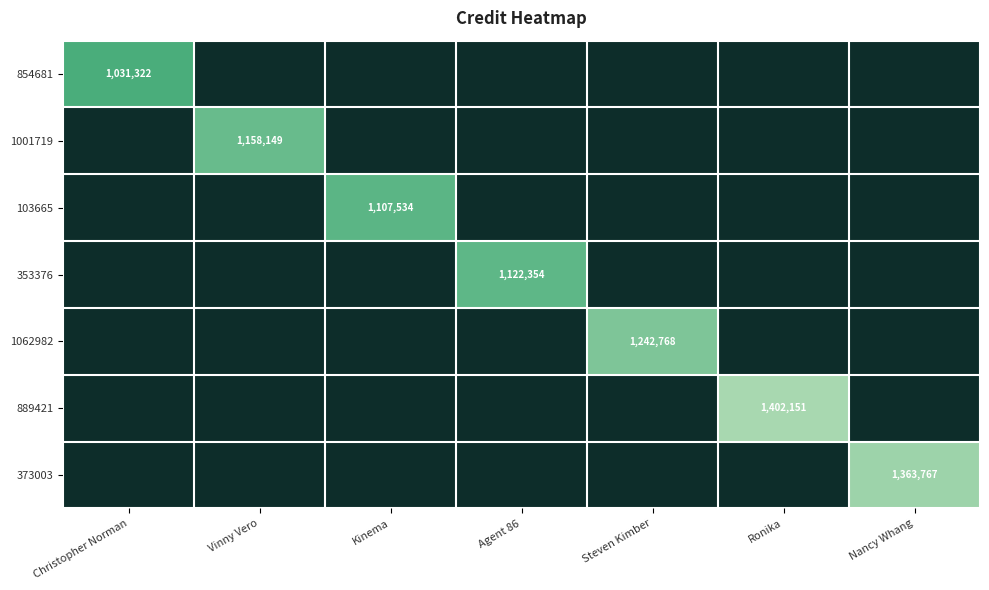

True or false: 103665 has a value of 1461685 at Kinema.

False